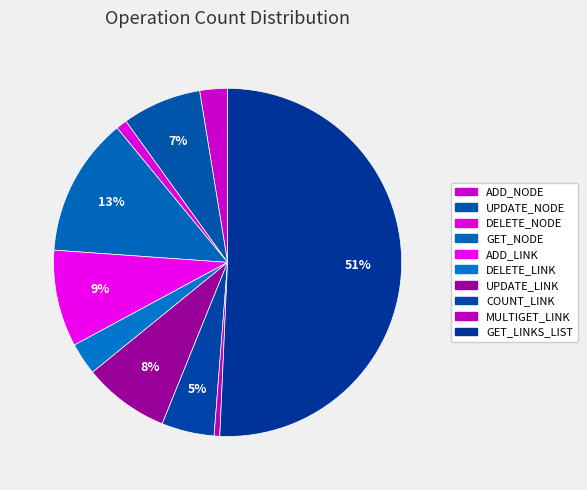

To the nearest percent, what portion does ADD_LINK represent?

9%